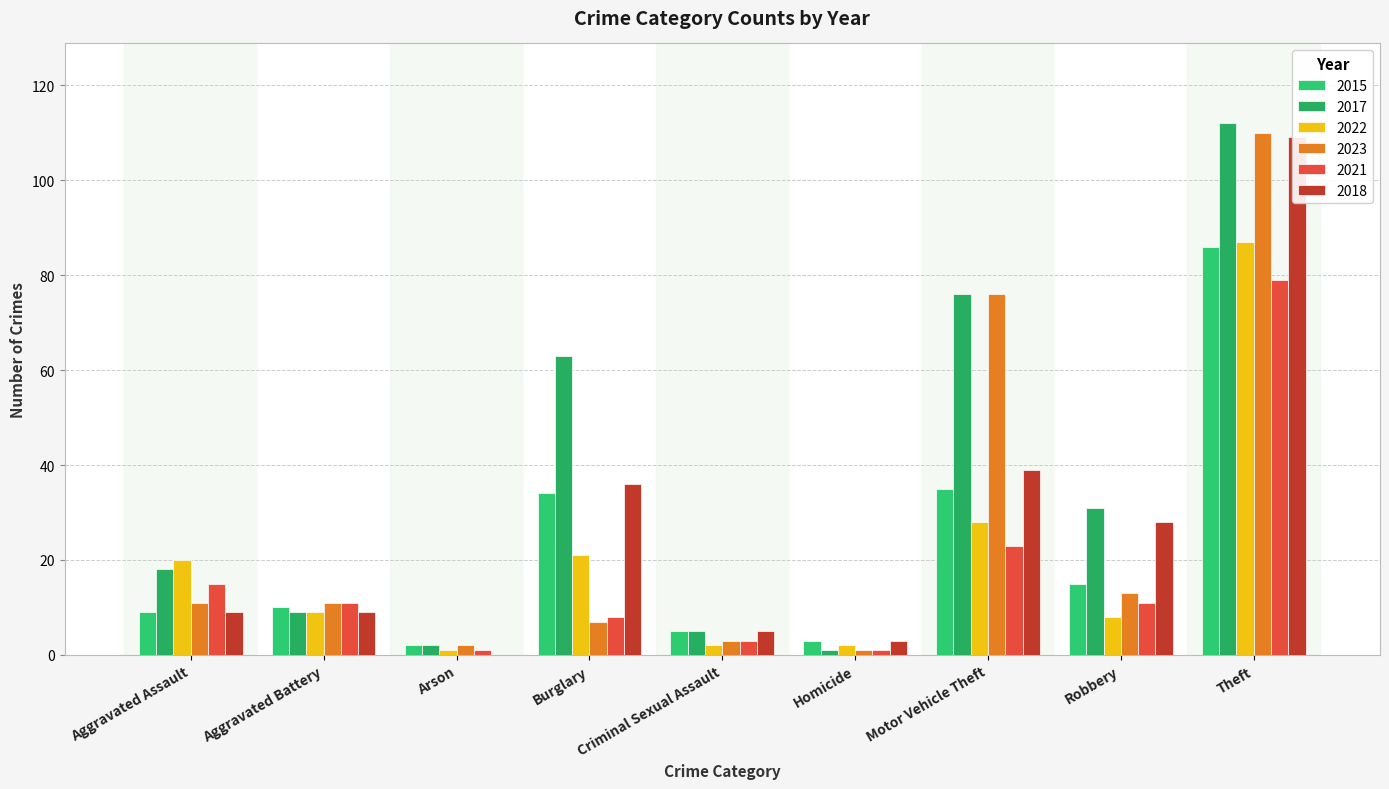

What position from the left is Motor Vehicle Theft?

7